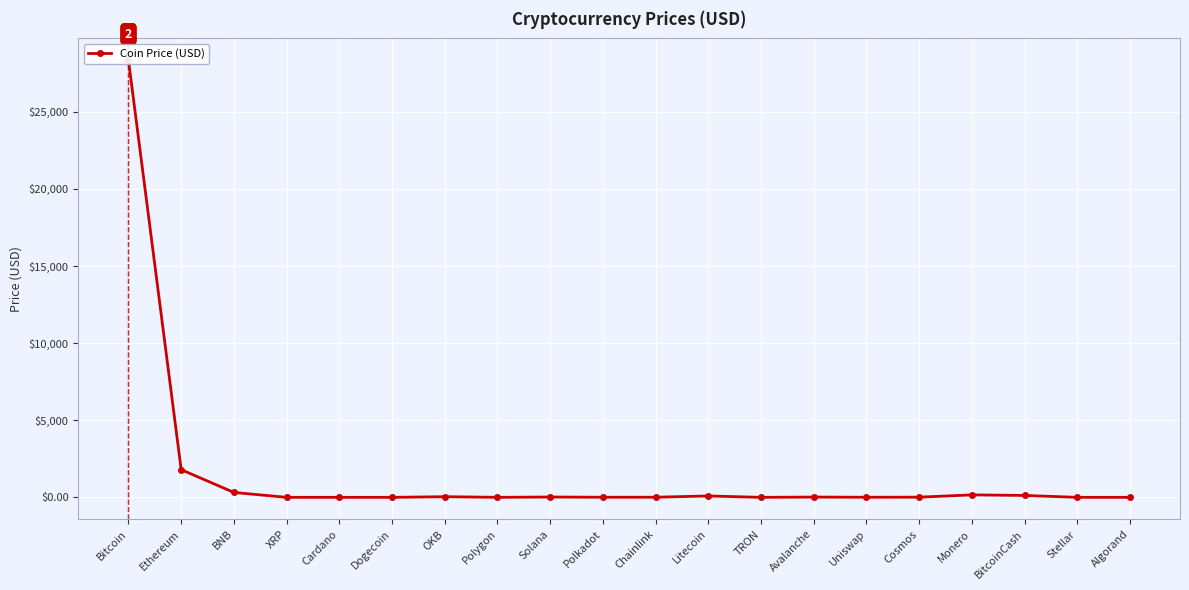

At which category does the chart reach its minimum across all series?

TRON